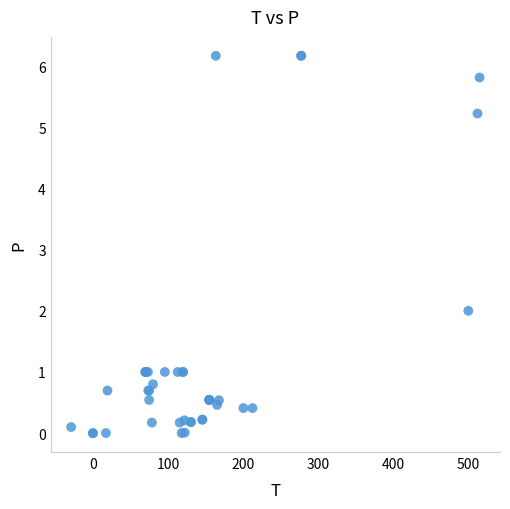

What Y value in the scatter plot is closest to 3?

2.0